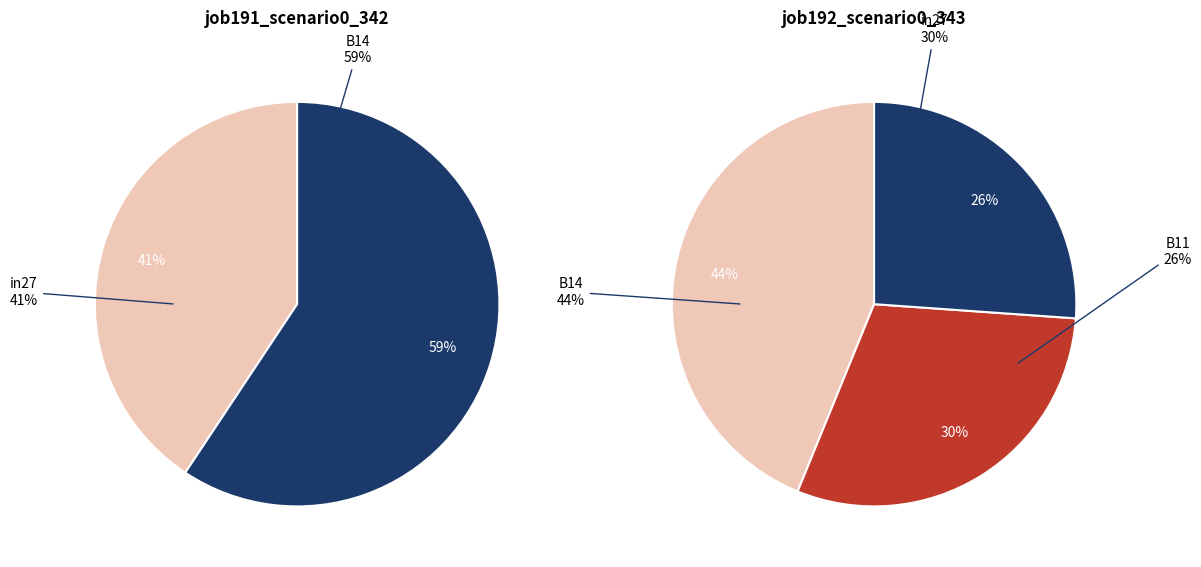

How many segments does this pie chart have?

3